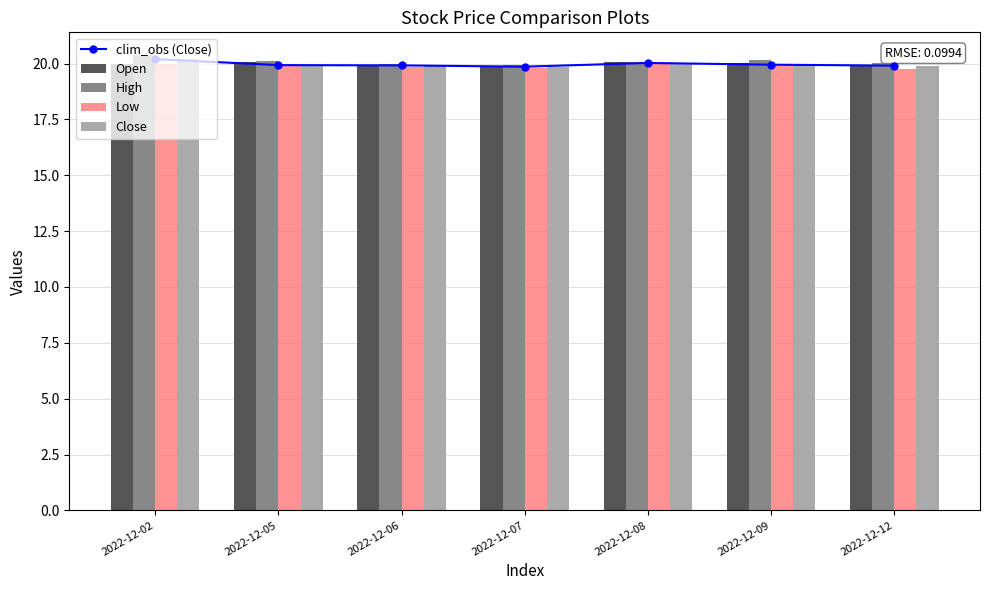

What is the total value across all series at 2022-12-02?

100.8